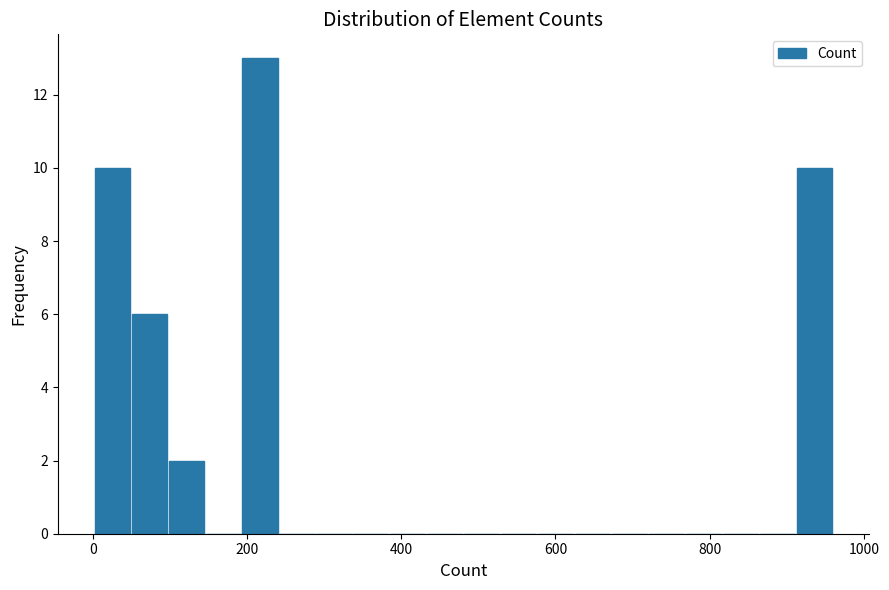

Read against the x-axis, roughly where is the centre of the tallest bar?

220